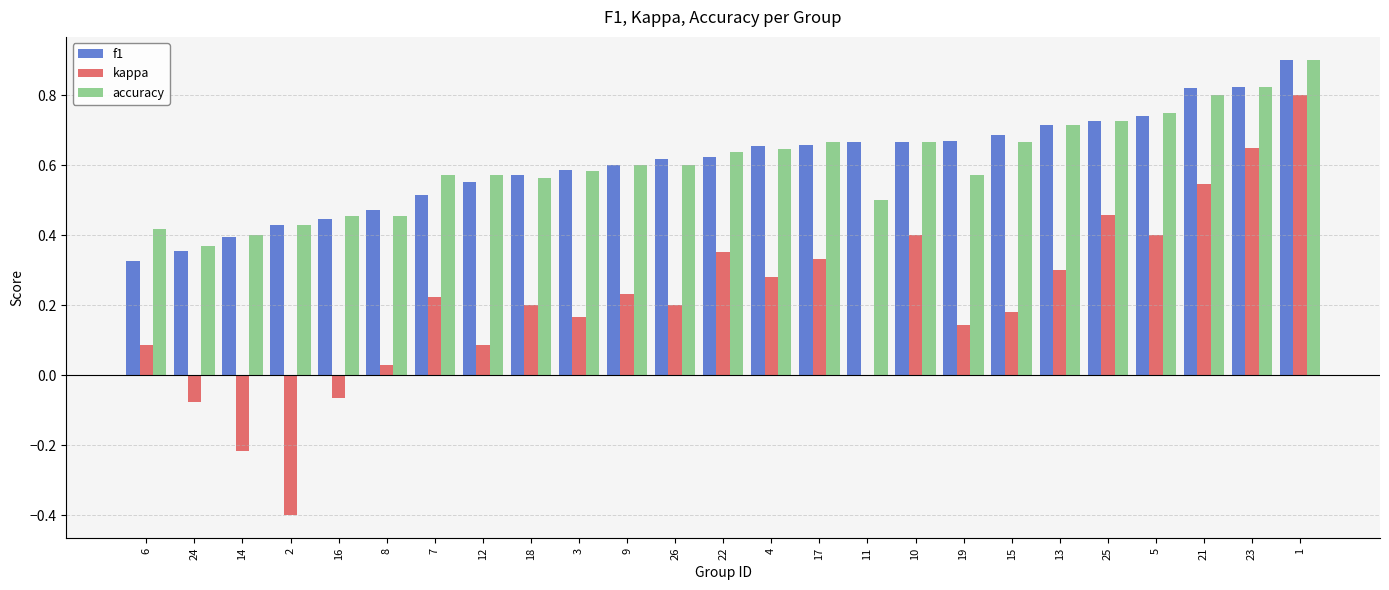

True or false: f1 has a value of 0.2 at 3.

False